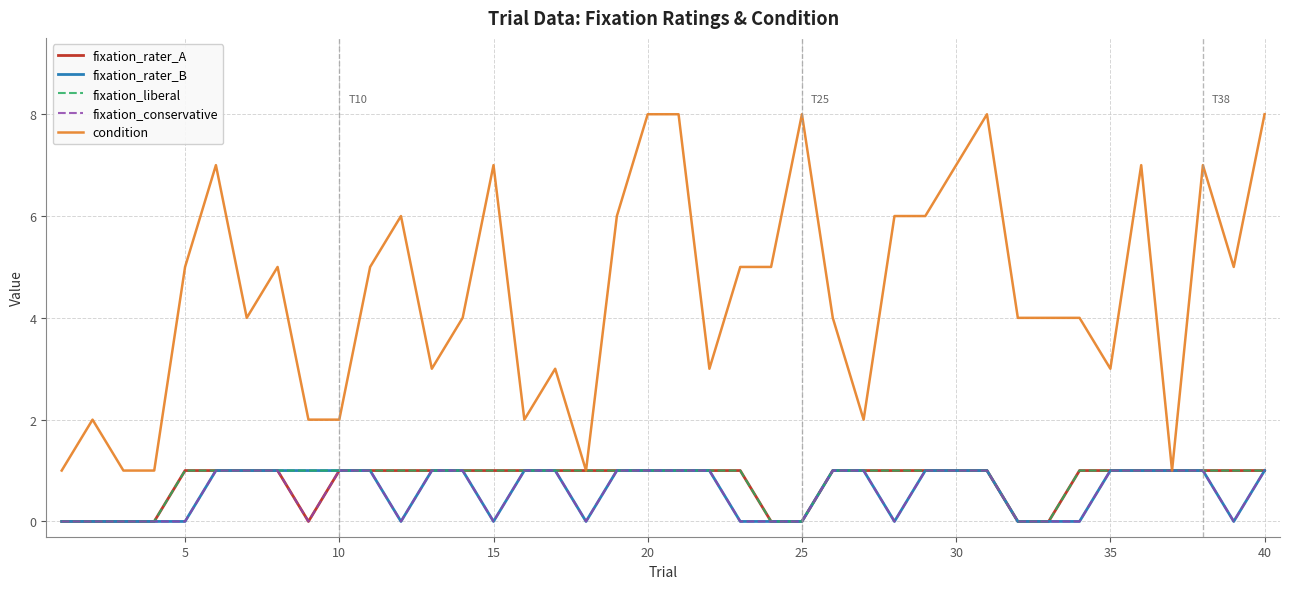

Which series has the largest range (max minus min)?

condition